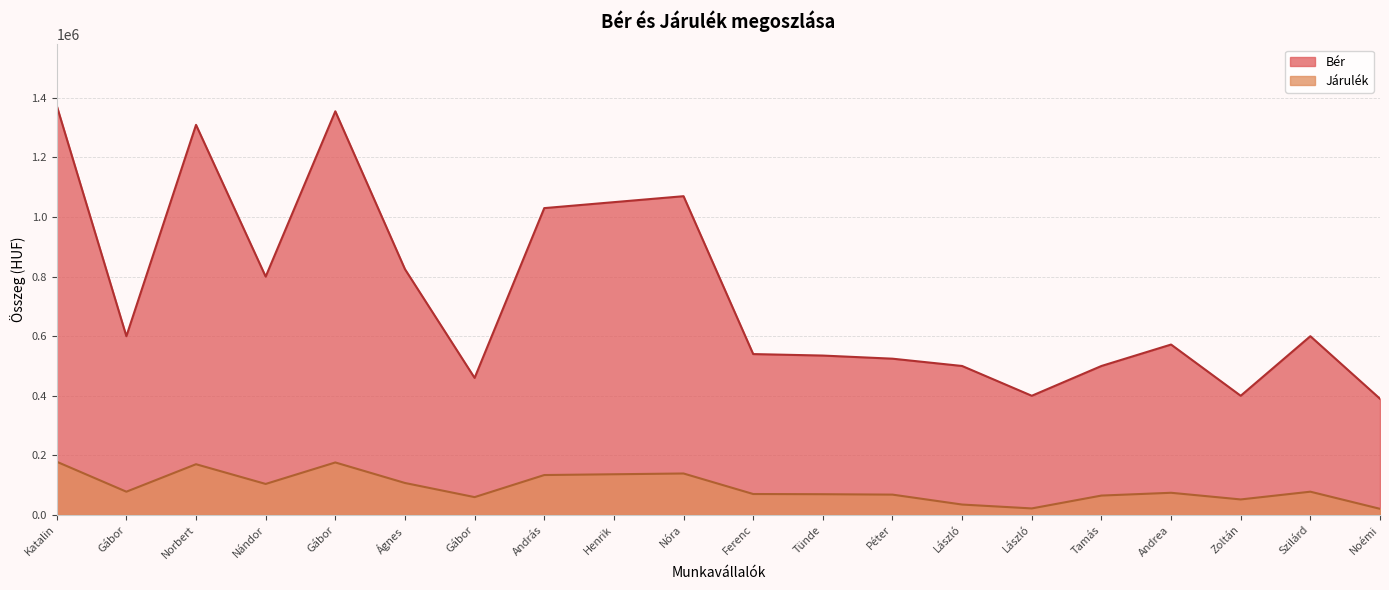

How many categories are shown in the chart?

20